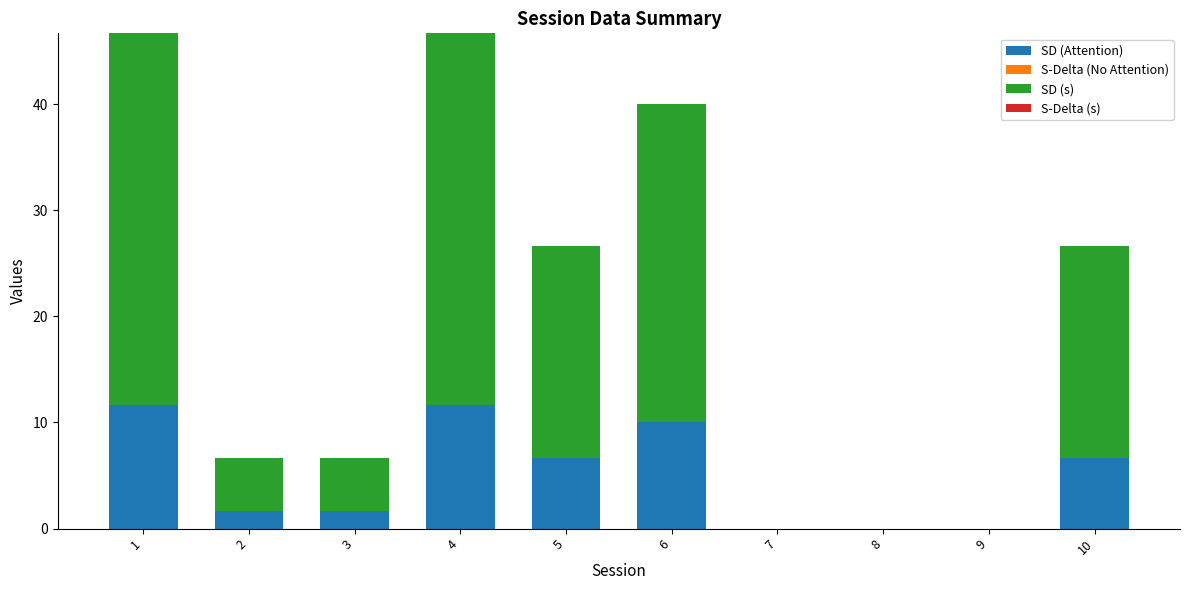

Are the bars grouped side by side (vs. stacked)?

No